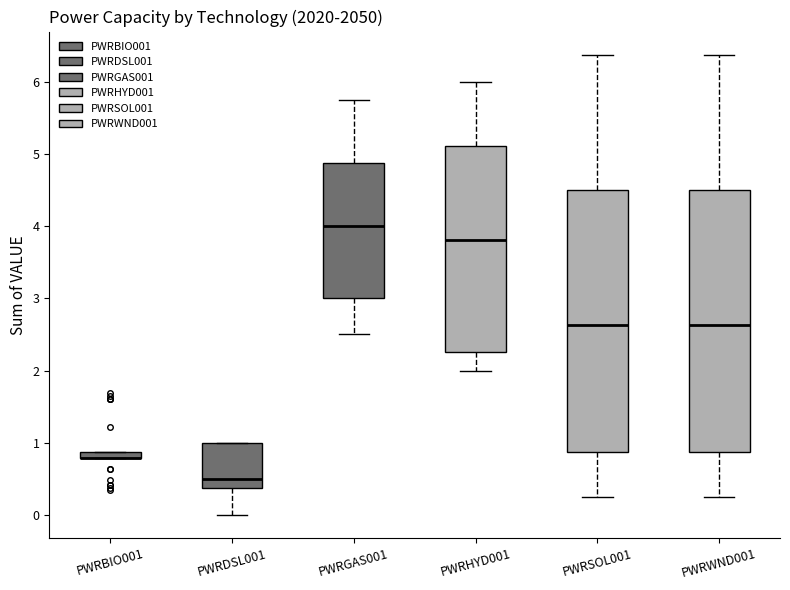

Where does the median line of the box for PWRDSL001 sit on the y-axis? The values are not printed on the chart, so give them approximately, as read against the axis.

0.5